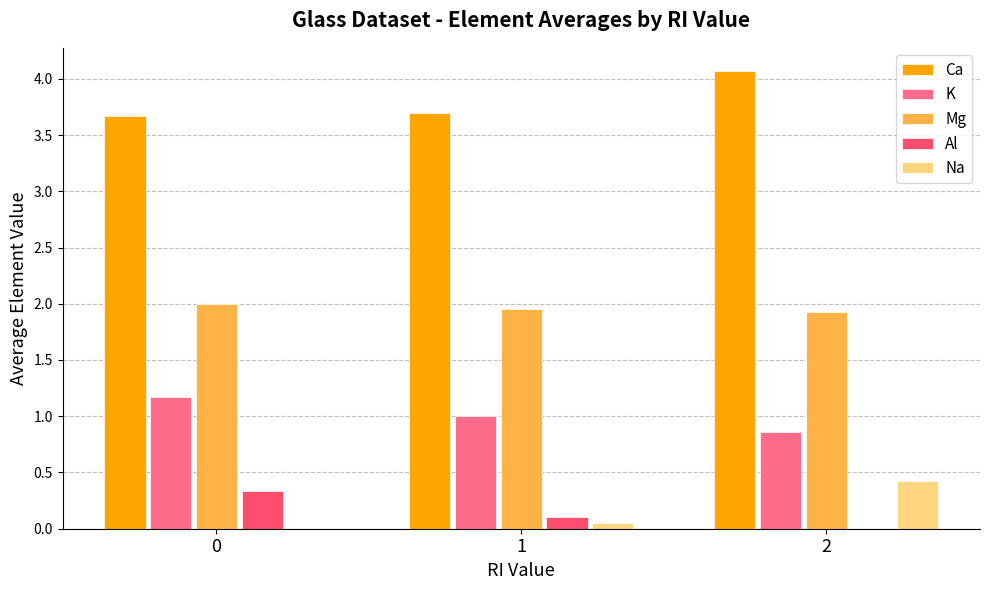

The Ca series shows 3.7 at 0. True or false?

True